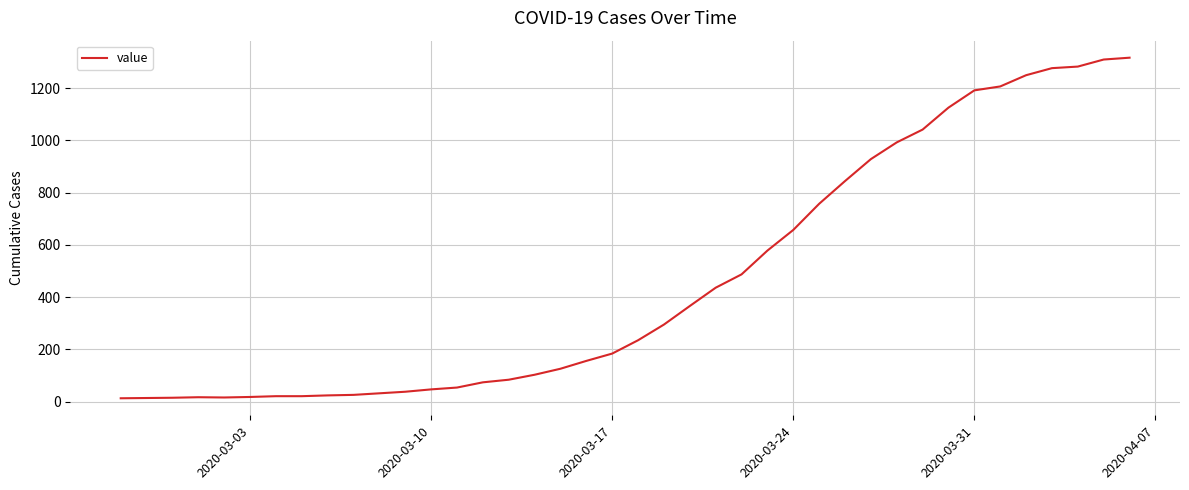

What is the difference between the maximum and minimum values?

1303